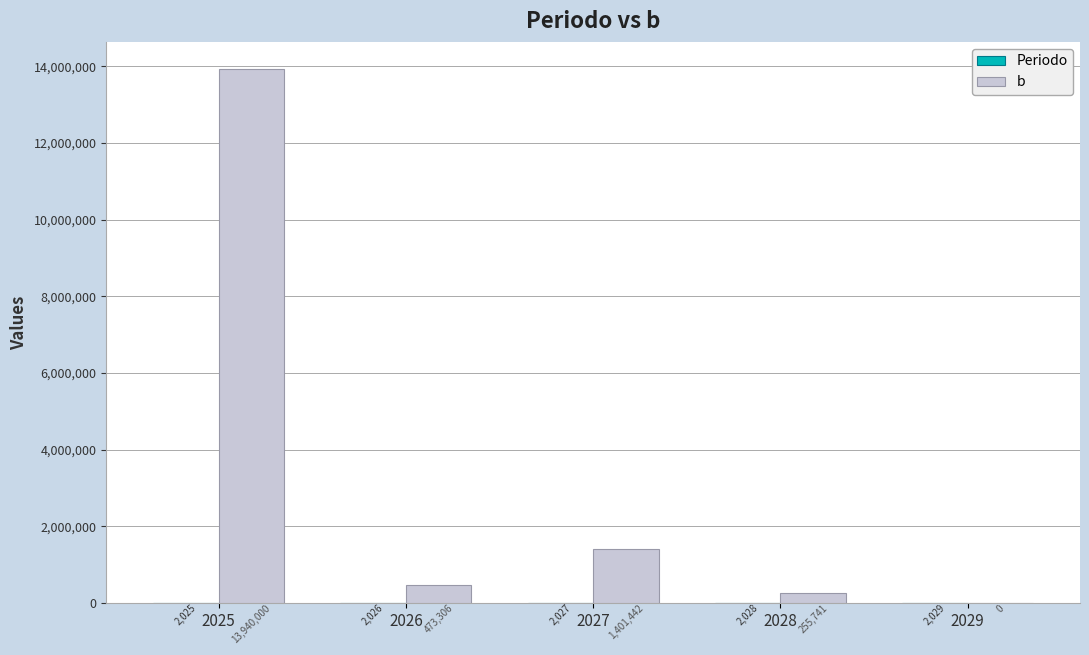

At which label does b first exceed 473305?

2025